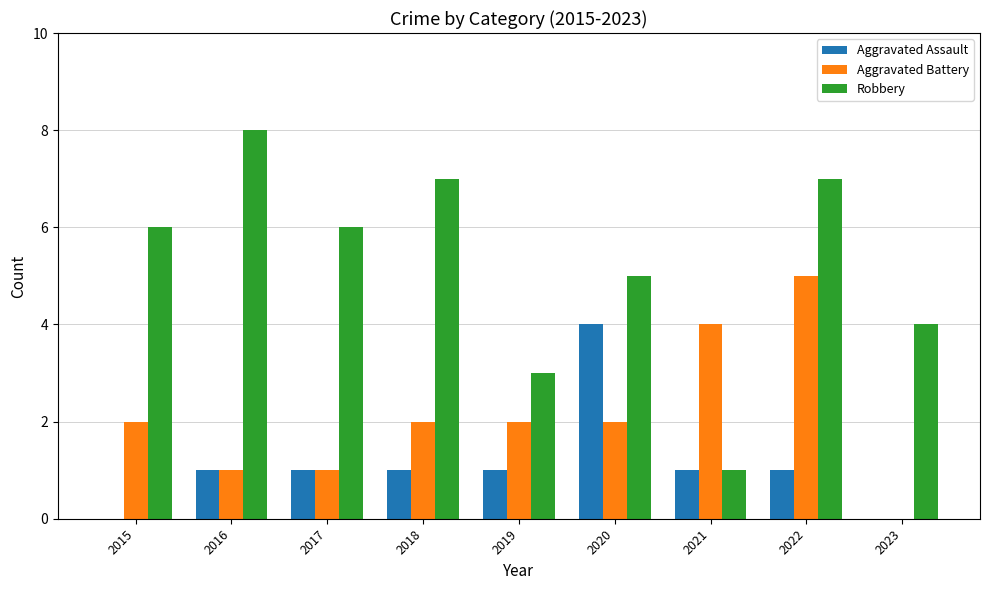

Reading left to right, list all the values displayed in this chart.

Aggravated Assault: 2015=0	2016=1	2017=1	2018=1	2019=1	2020=4	2021=1	2022=1	2023=0
Aggravated Battery: 2015=2	2016=1	2017=1	2018=2	2019=2	2020=2	2021=4	2022=5	2023=0
Robbery: 2015=6	2016=8	2017=6	2018=7	2019=3	2020=5	2021=1	2022=7	2023=4